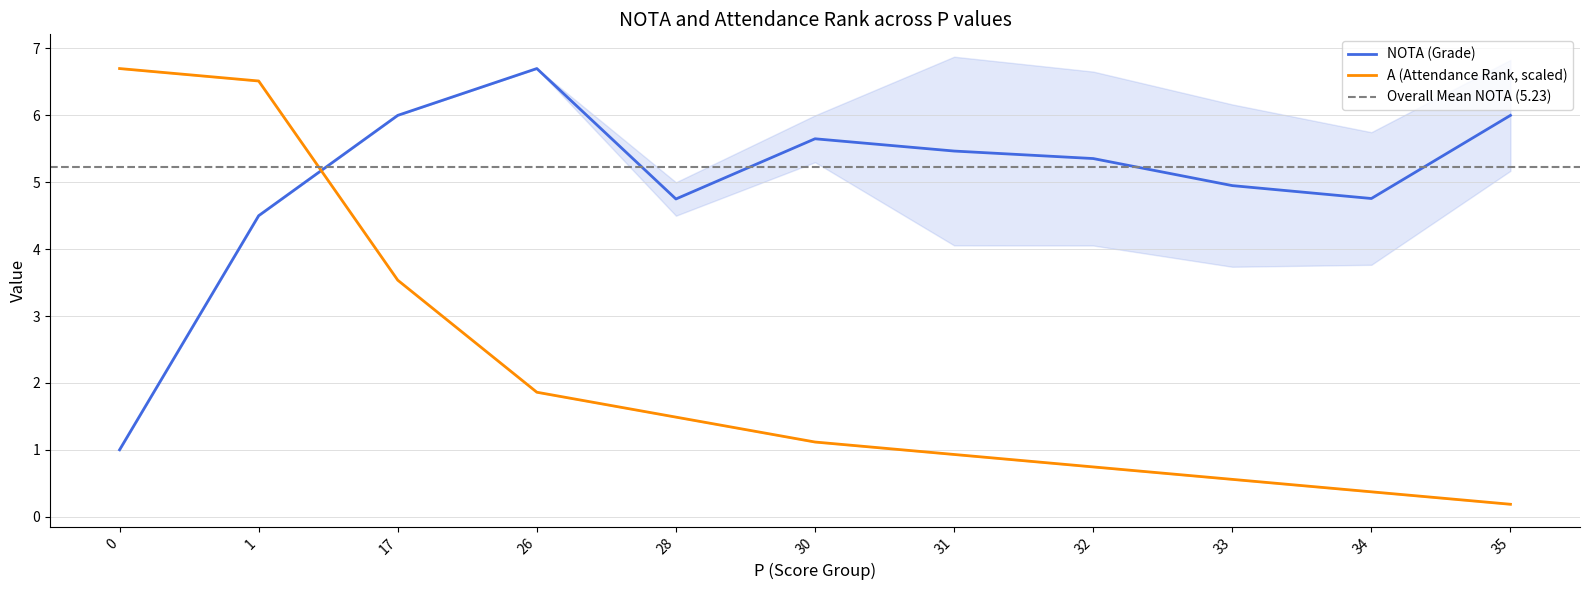

List the series in order of their overall mean, highest first.

NOTA, A